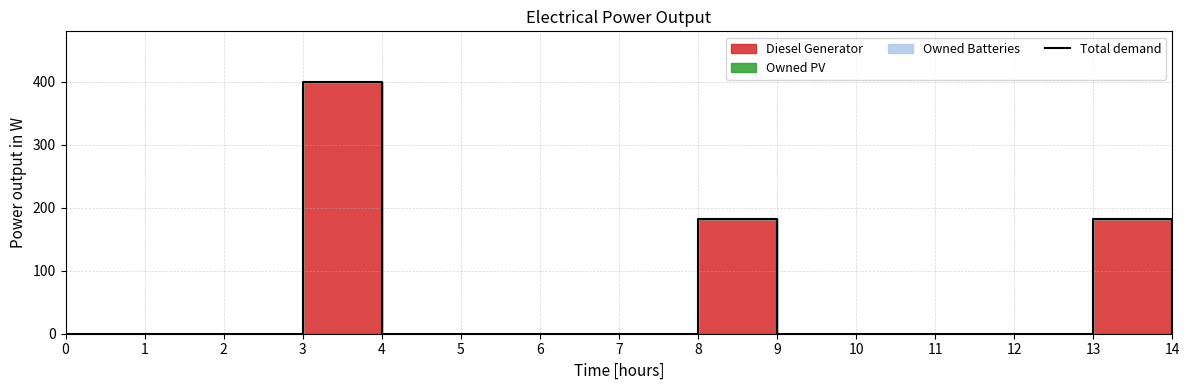

What is the greatest value displayed?

400